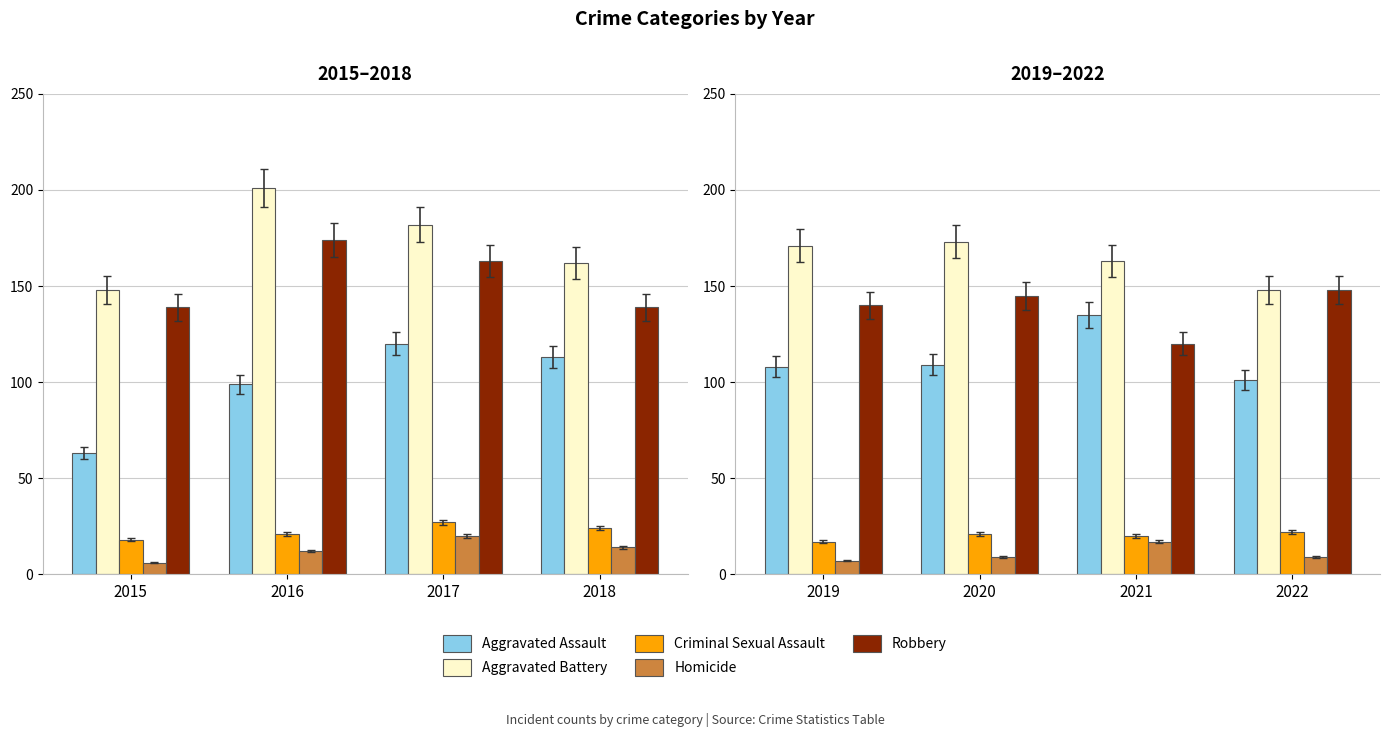

What is the value of the Robbery bar at the 3rd from the left?

120